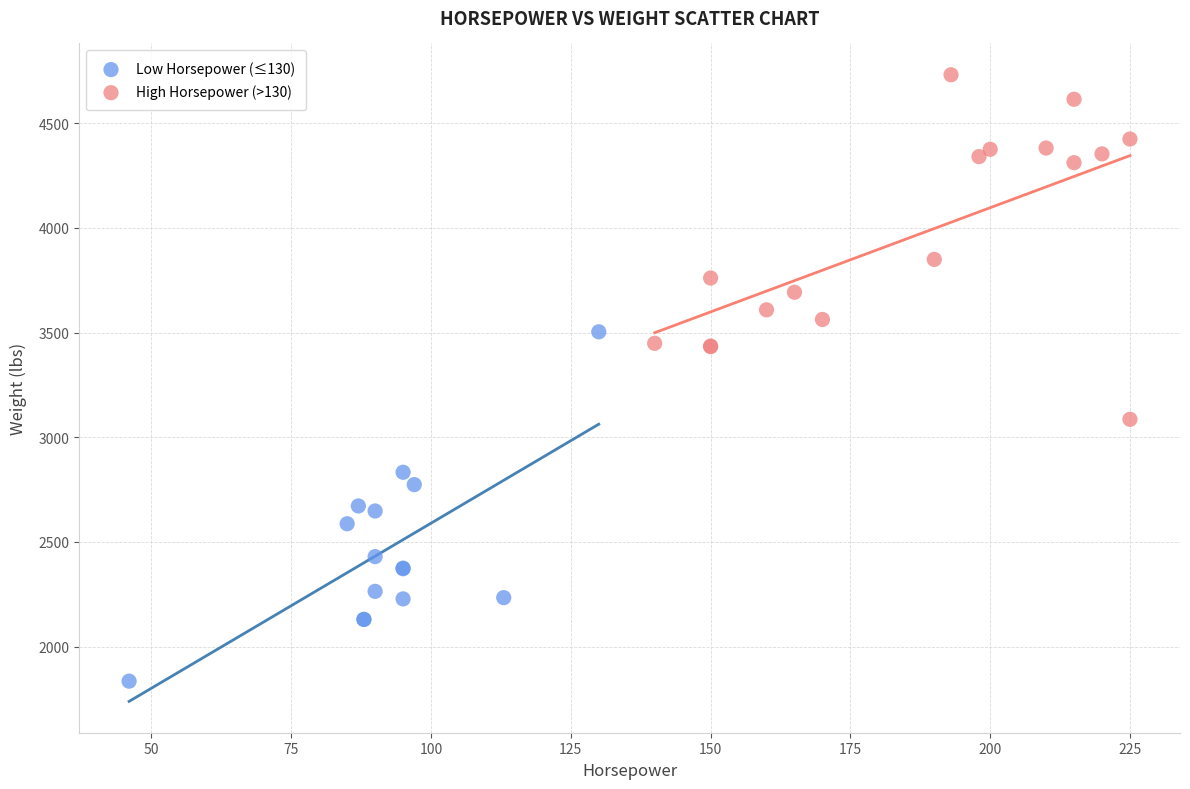

Which series reaches the maximum Y coordinate?

High Horsepower (>130)